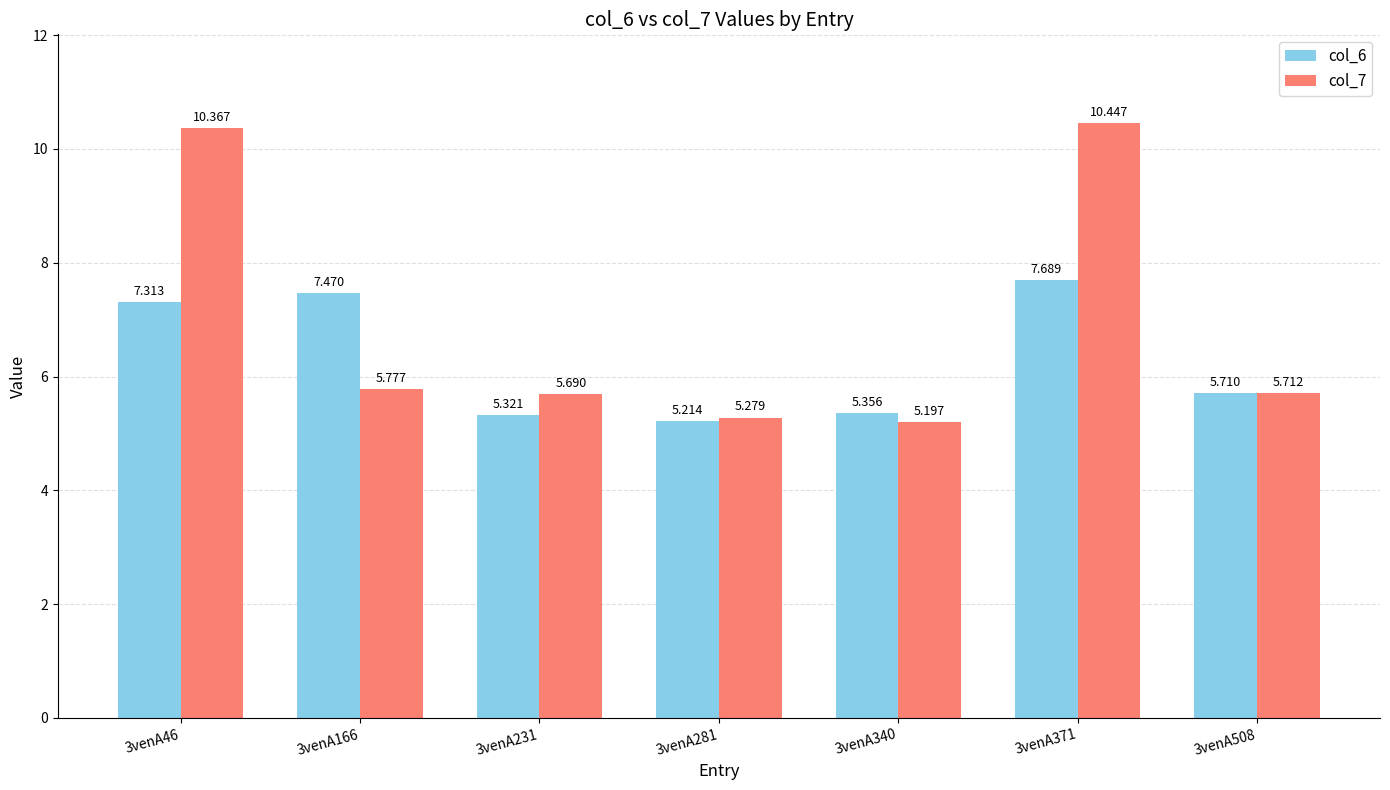

The col_6 series shows 9.2 at 3venA340. True or false?

False